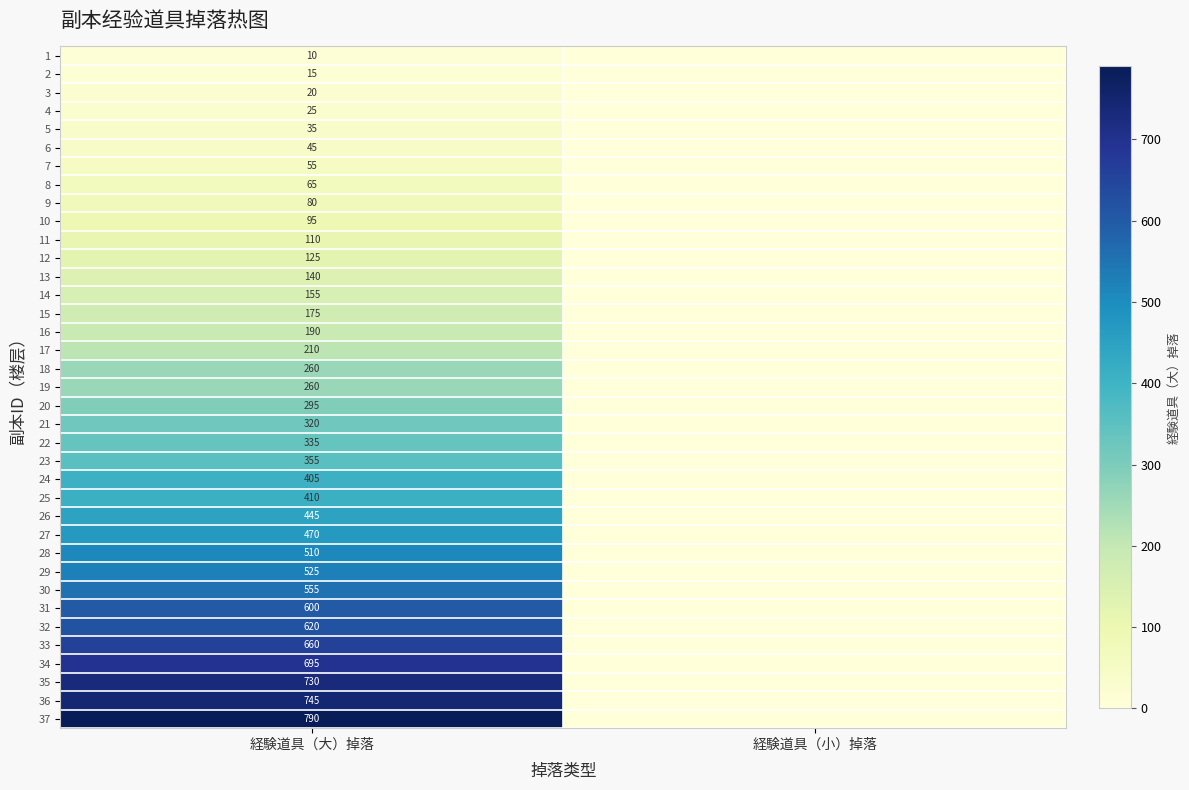

What is the difference between the highest and lowest values at 経験道具（大）掉落?

780